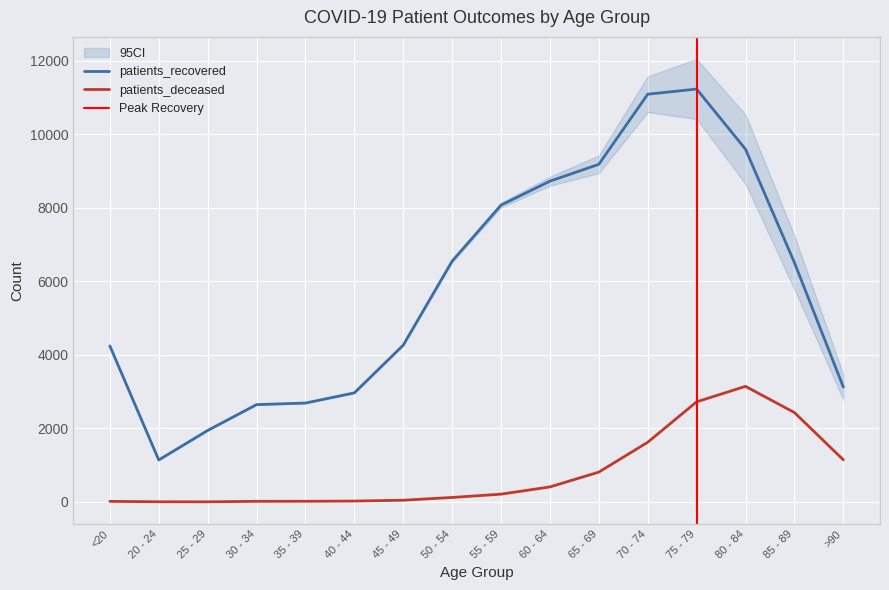

List the series in order of their peak value, highest first.

patients_recovered, patients_deceased